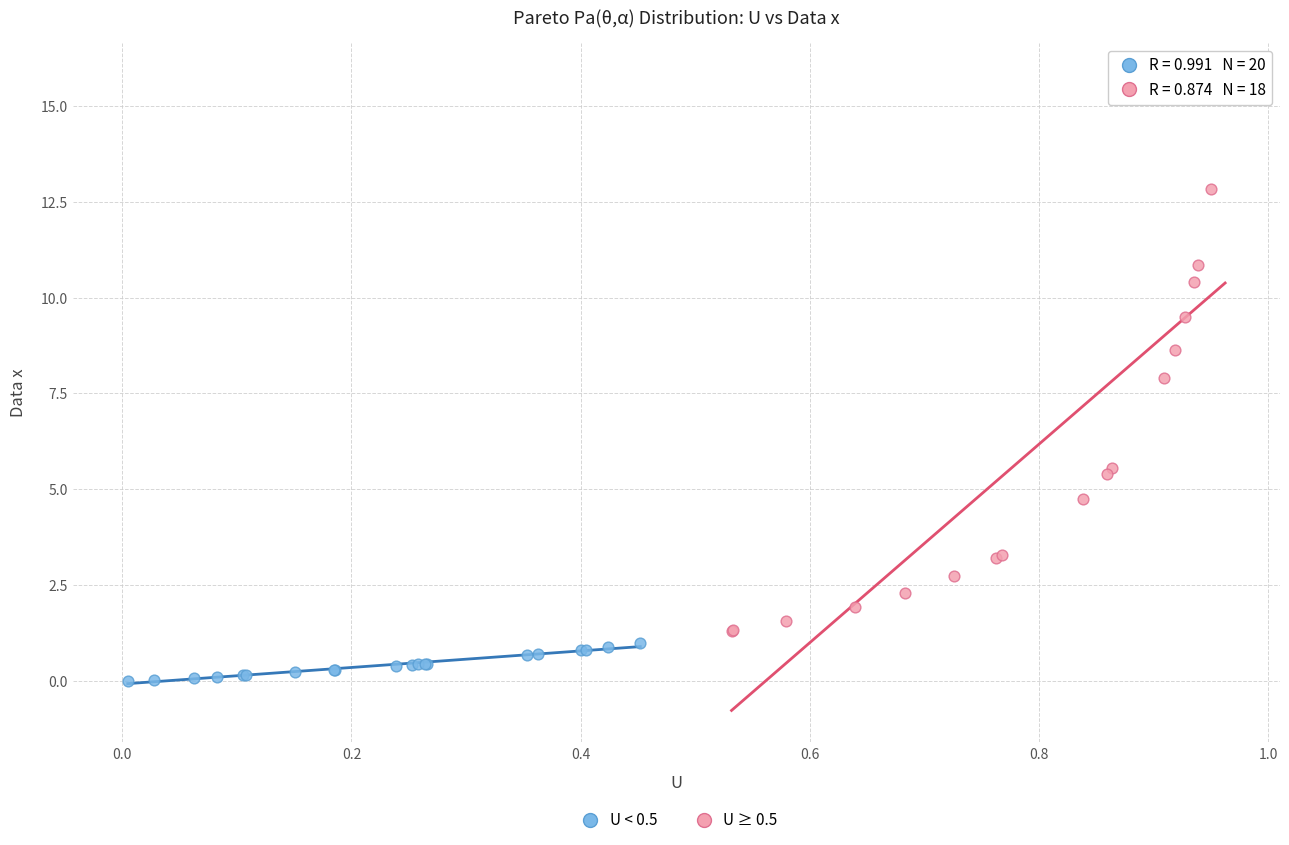

Which series reaches the minimum Y coordinate?

U < 0.5